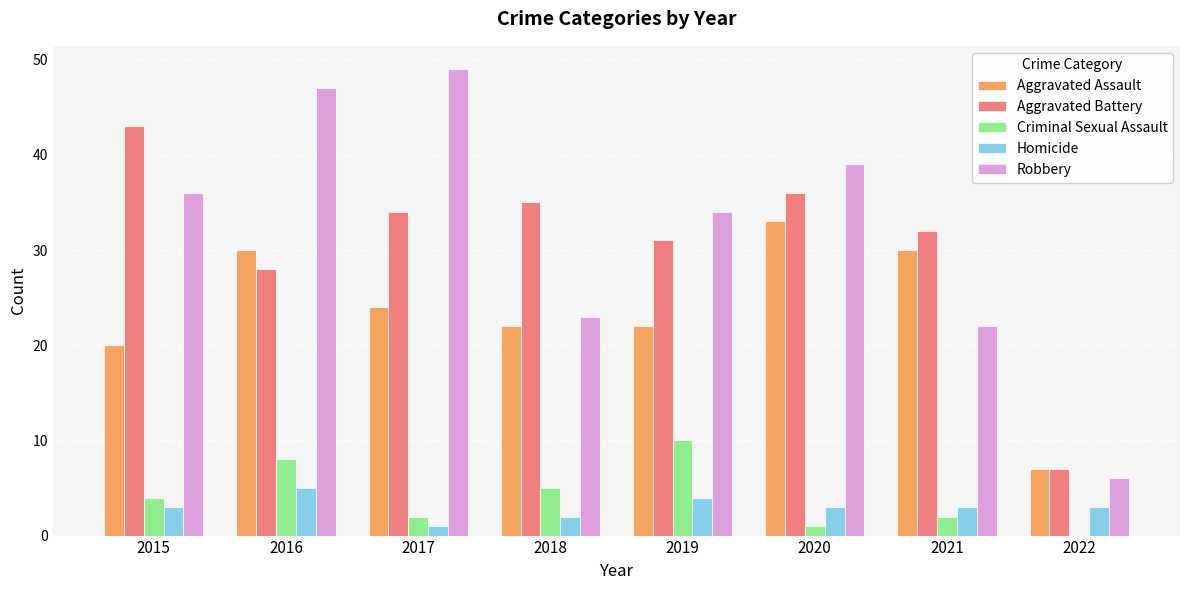

Is it true that Aggravated Battery equals 13 at 2017?

False